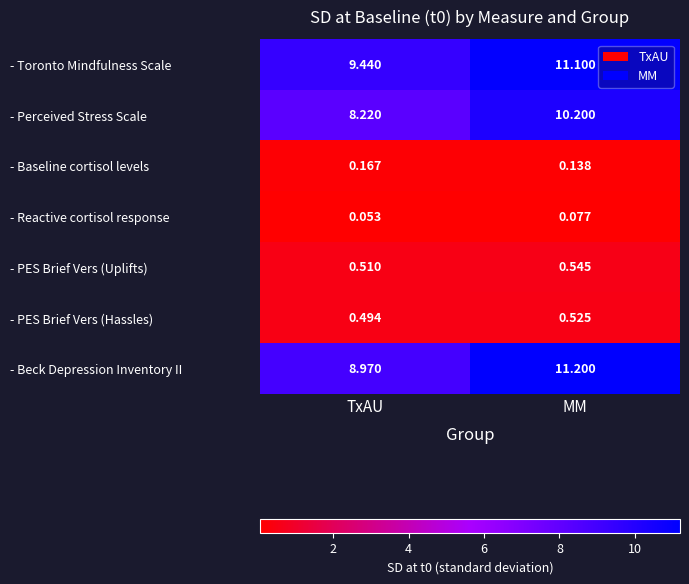

At which label does - Perceived Stress Scale first exceed 10?

MM